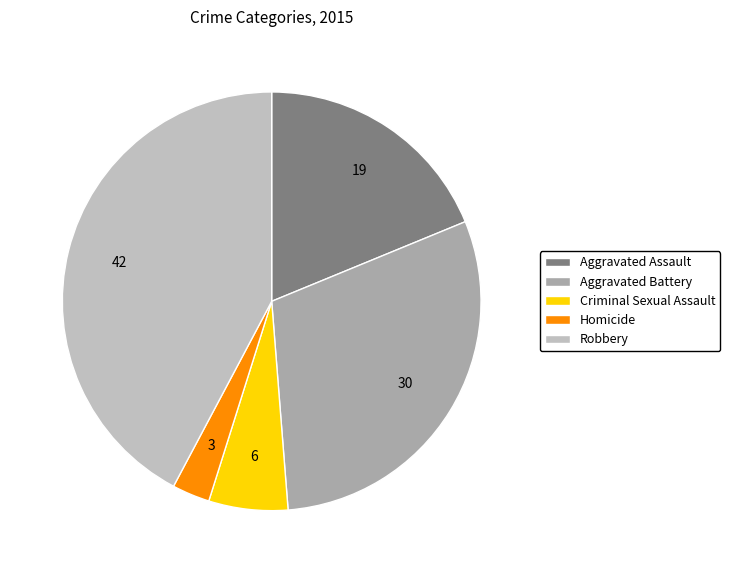

The Criminal Sexual Assault slice represents 1% of the pie. True or false?

False